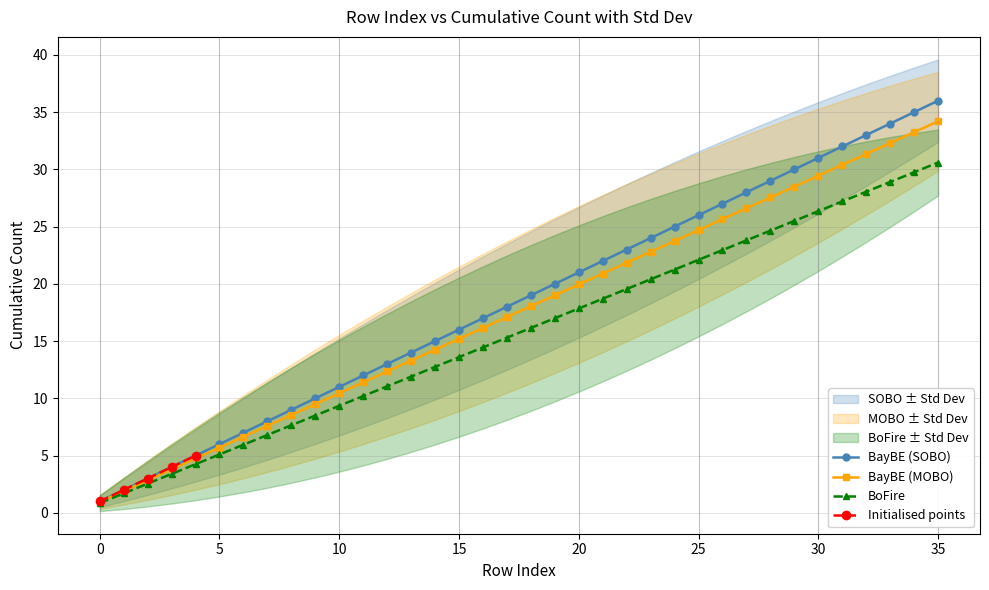

True or false: the data shows 9 at 15.

False